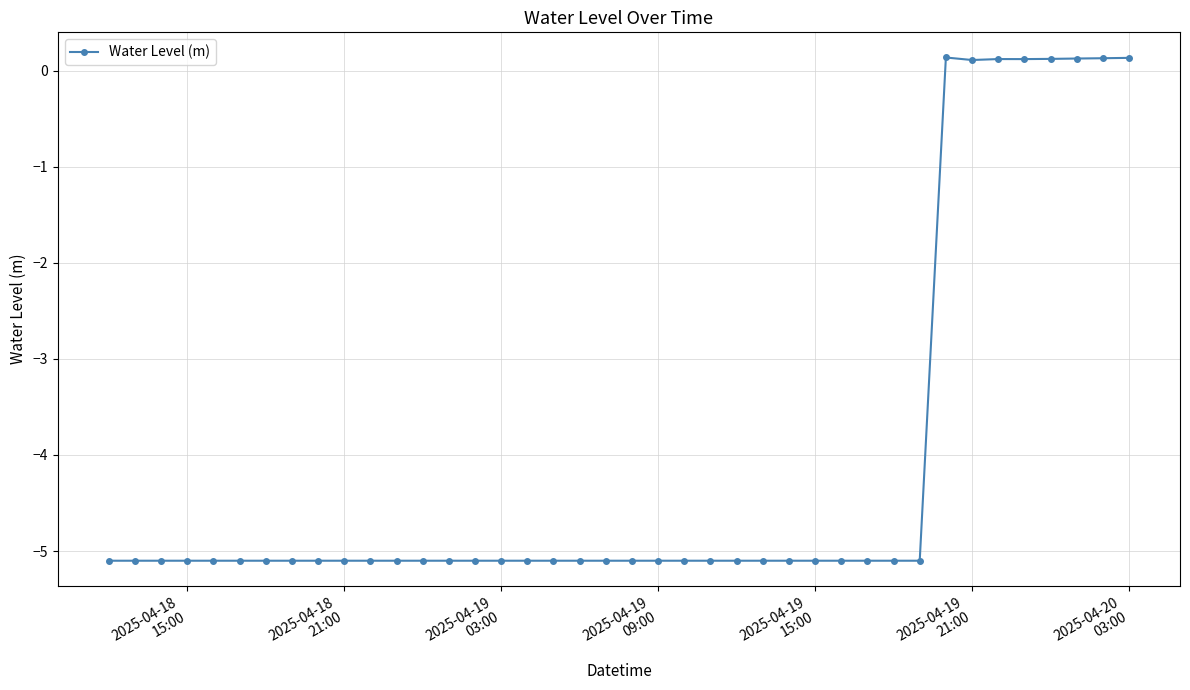

True or false: there are more than 0 points higher than both neighbors.

True